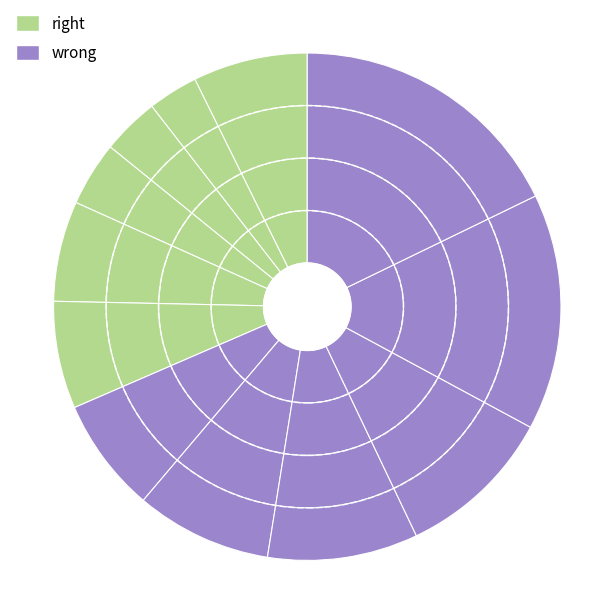

Is there any slice that represents more than half of the pie?

No